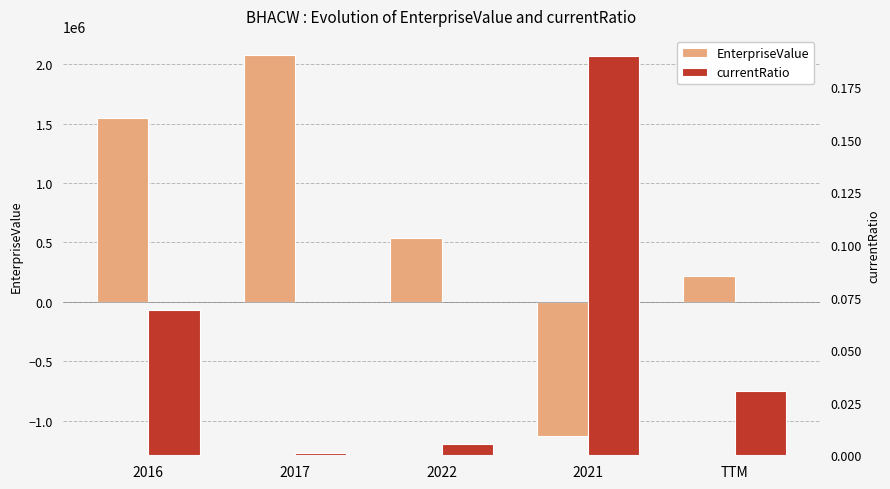

Is it true that currentRatio equals 0.1 at 2016?

False